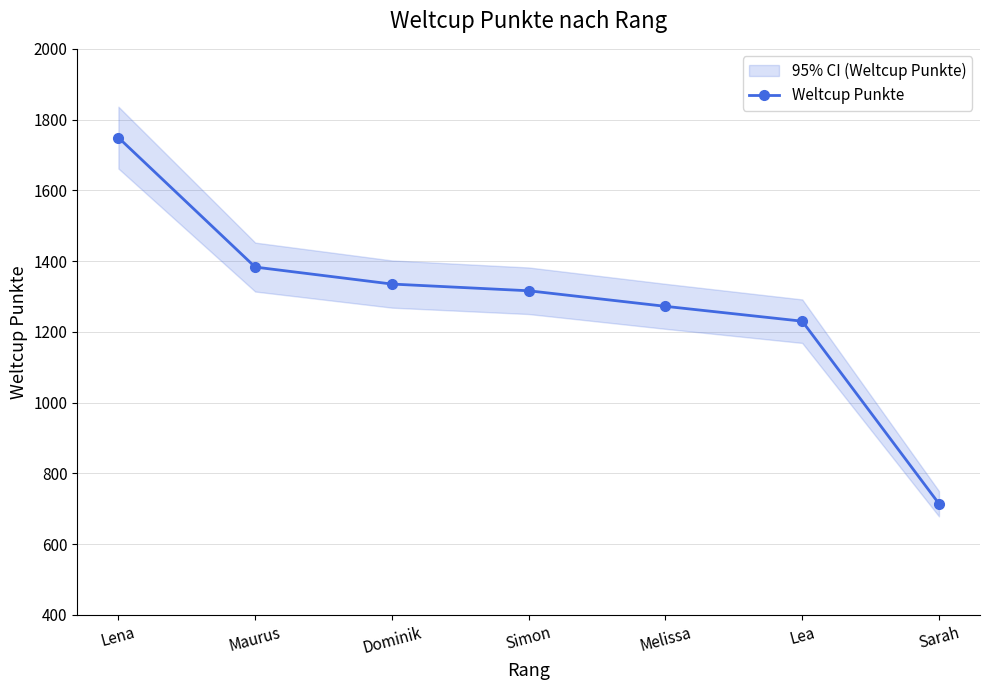

What is the difference between the maximum and minimum values?

1035